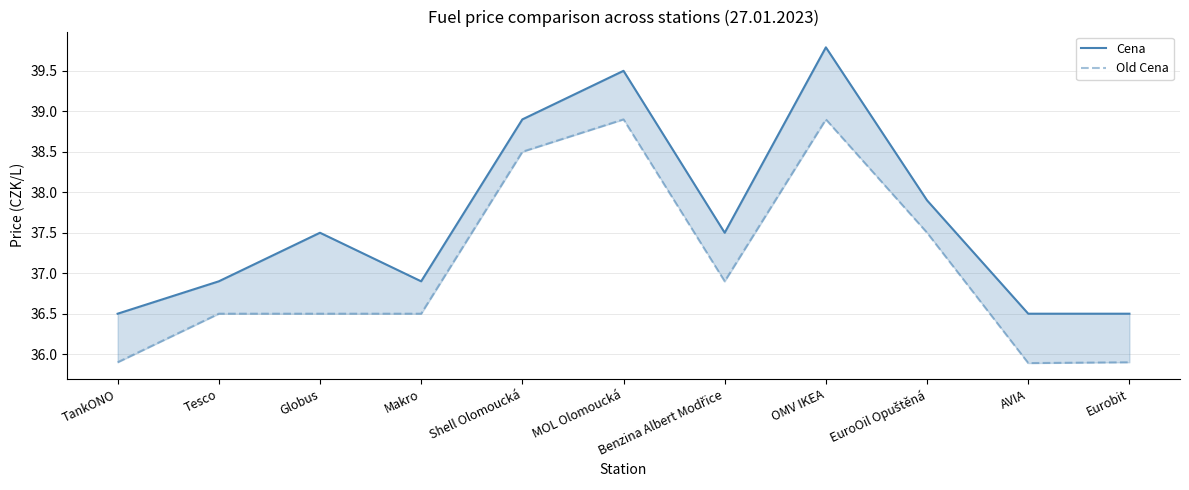

What value does the Cena series have at OMV IKEA?

39.8